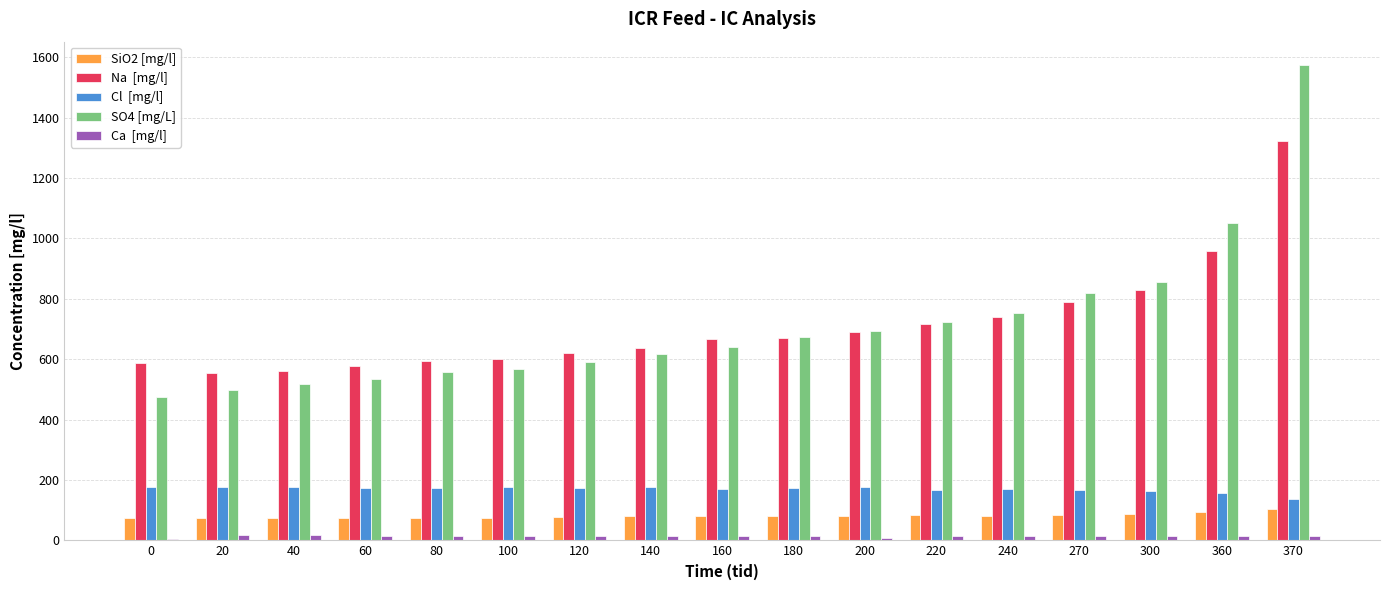

Which label corresponds to the largest value in the chart?

370